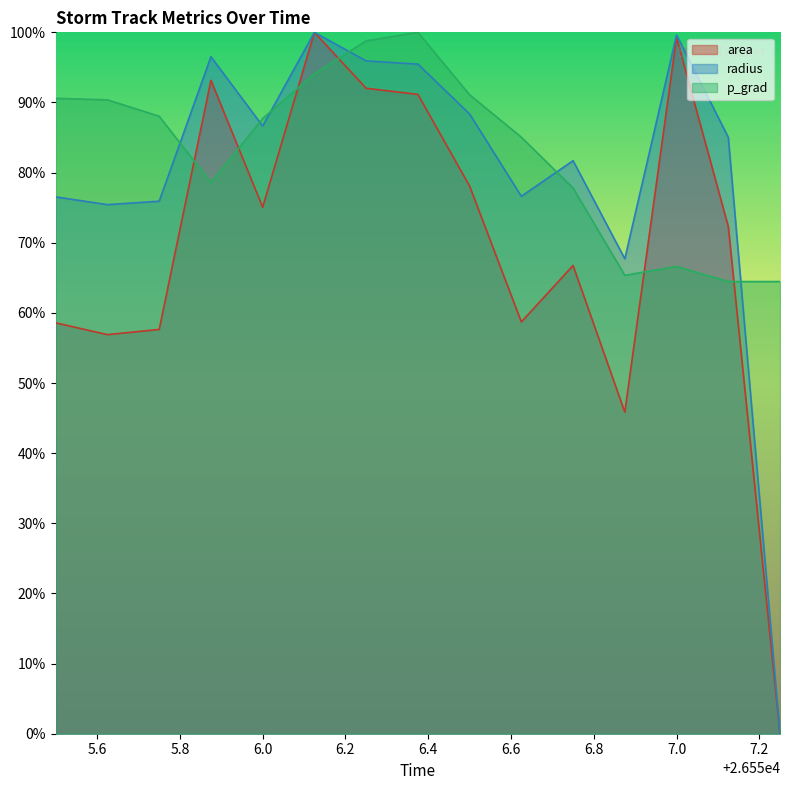

What is the difference between the maximum and minimum values in the p_grad series?

35.5